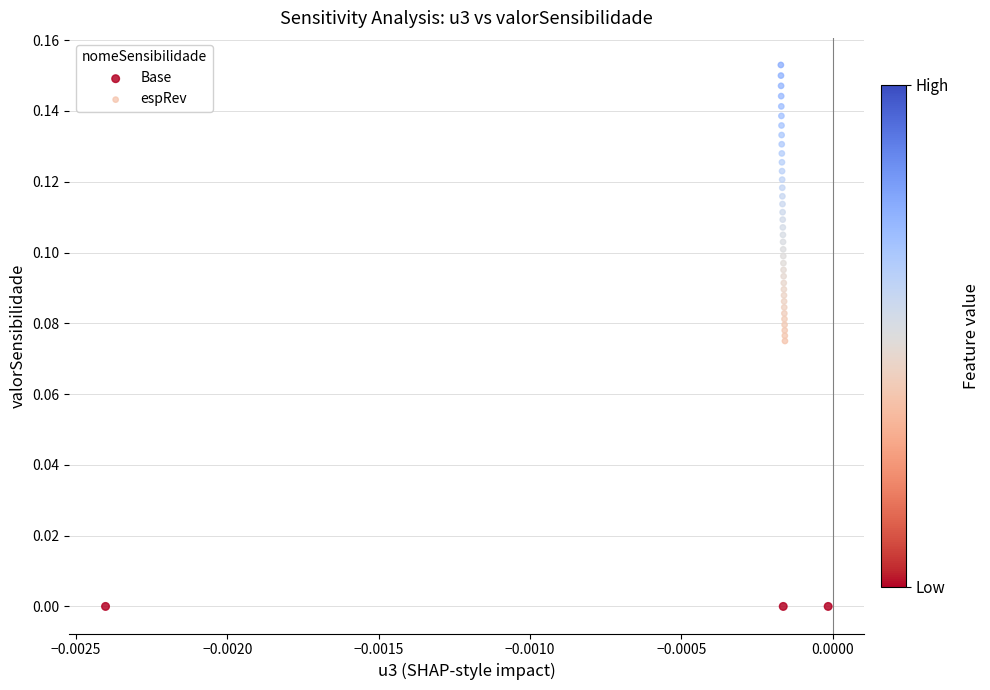

Which series reaches the minimum Y coordinate?

Base